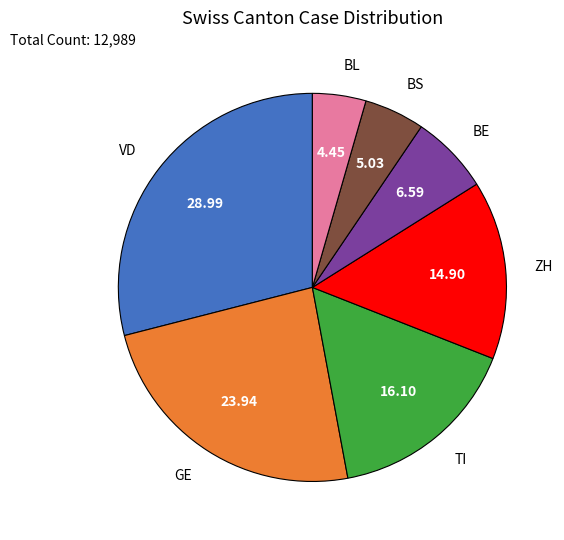

Approximately how many times larger is the value at ZH compared to BS?

3.0